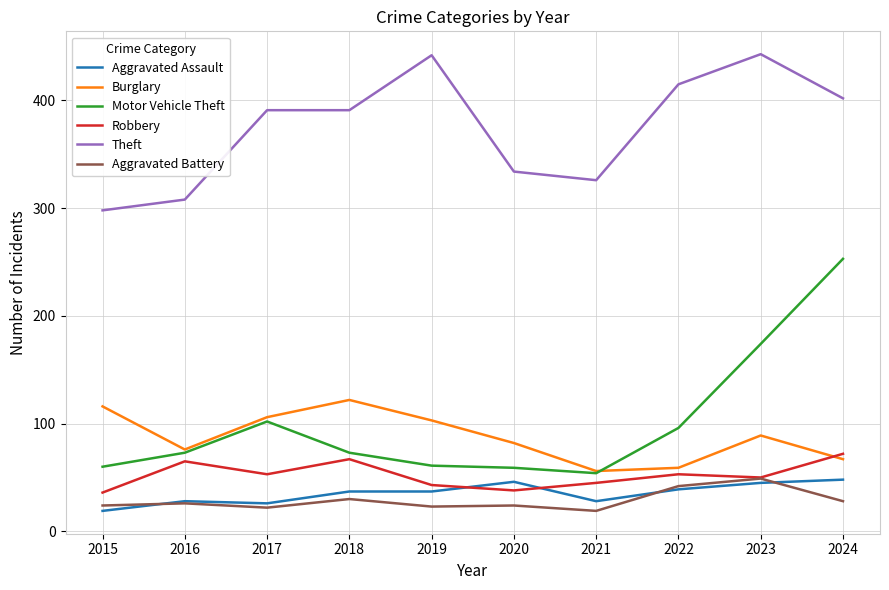

Is it true that Motor Vehicle Theft equals 88 at 2019?

False